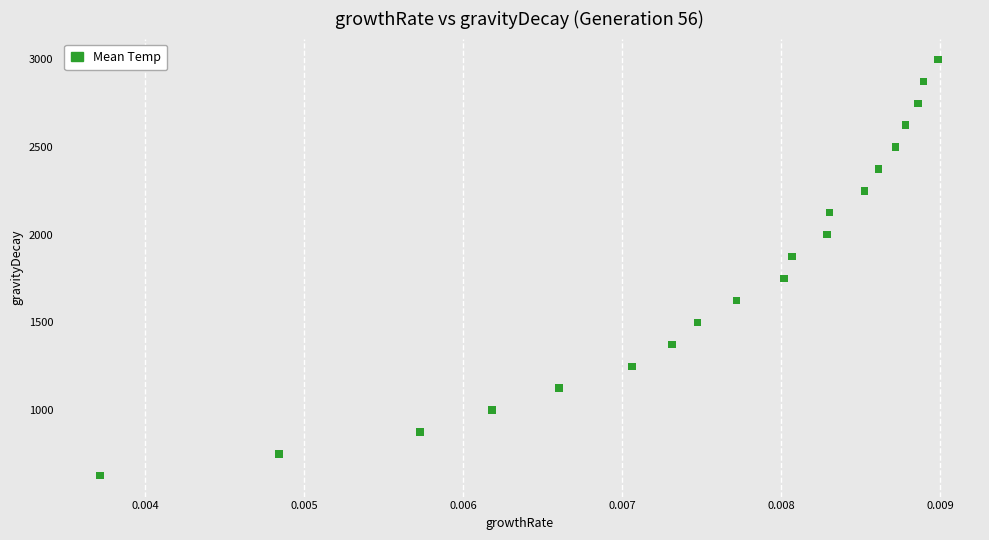

Count the number of points in this scatter plot.

20